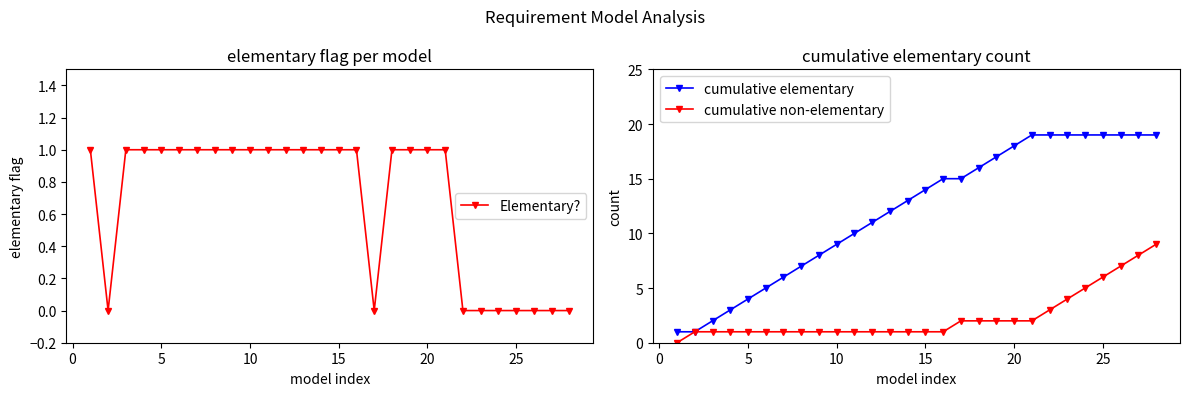

True or false: cumulative non-elementary and Elementary? cross at least once.

True